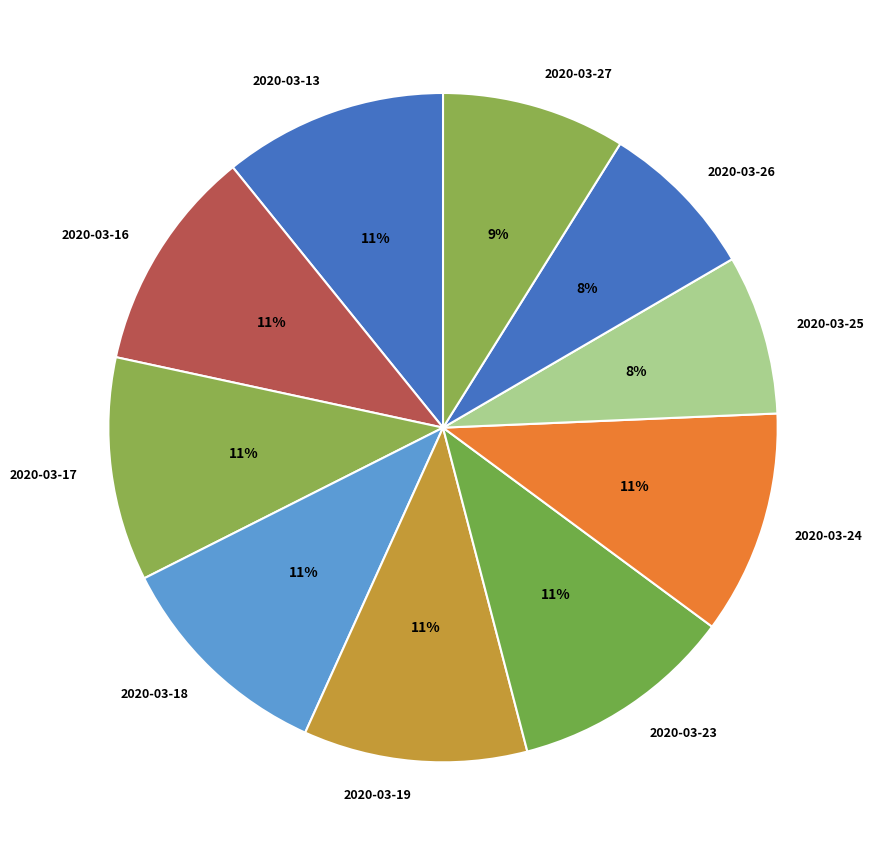

Does 2020-03-13 represent more than half of the total?

No